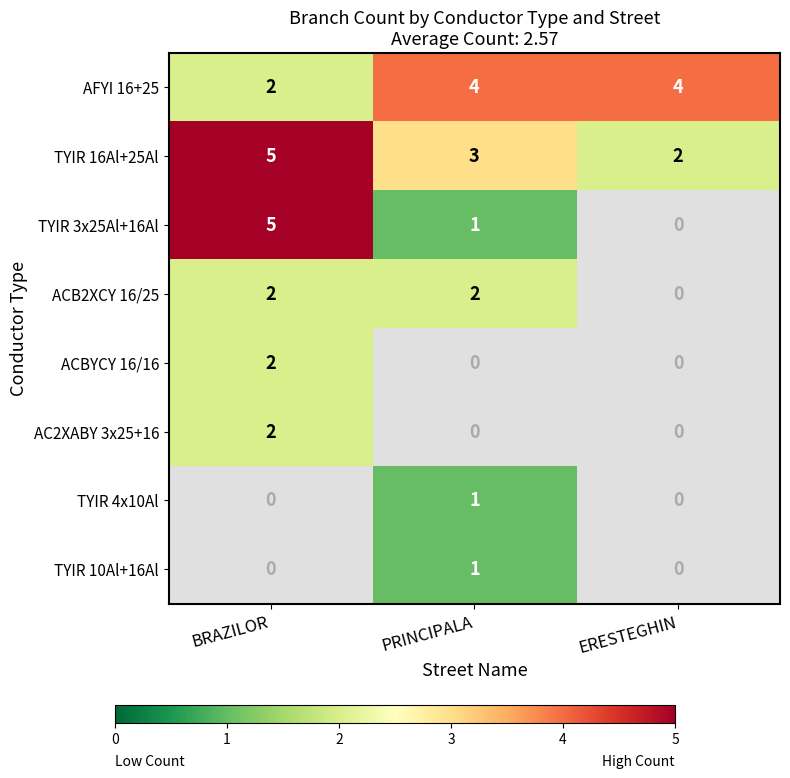

What is the highest value of the AFYI 16+25 series?

4